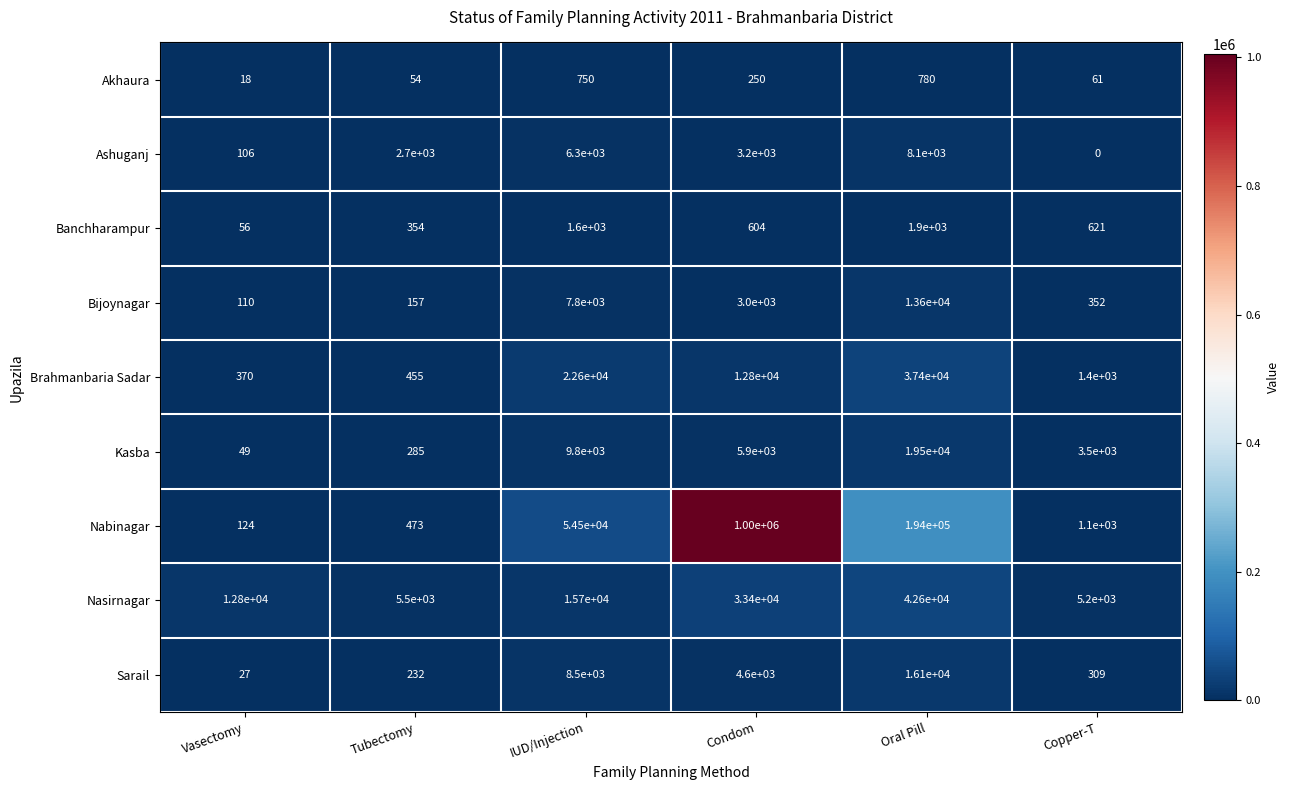

At which category is the sum across all series the highest?

Condom